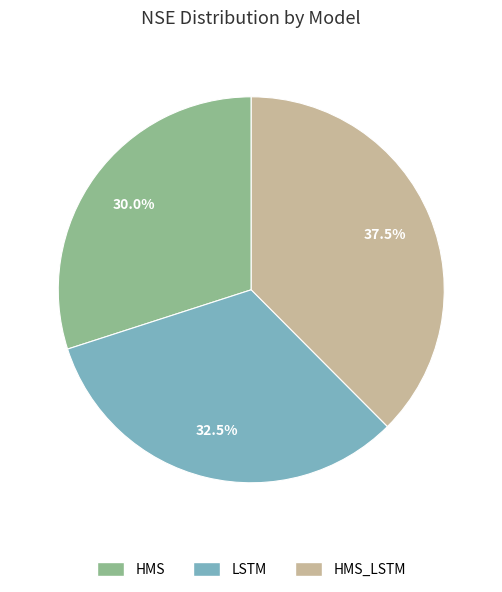

Is there a majority slice in this chart?

No